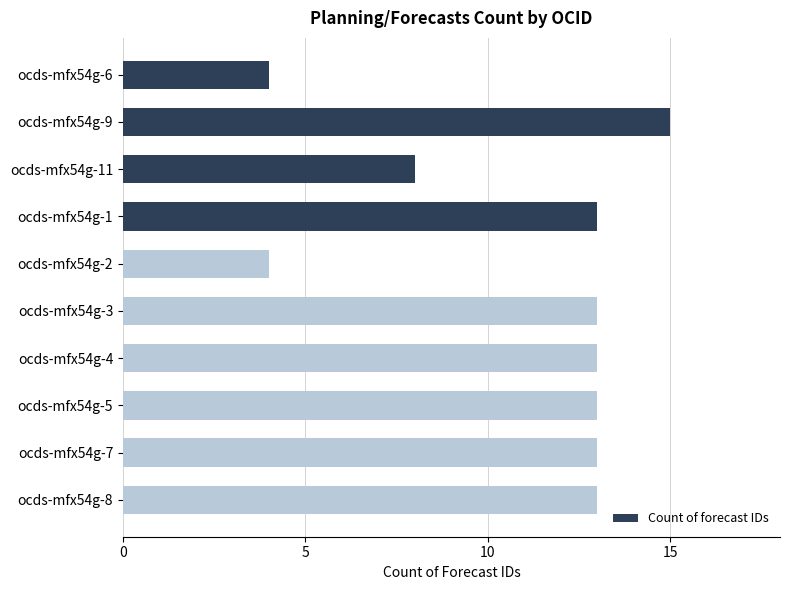

What is the label of the 8th bar from the bottom?

ocds-mfx54g-11